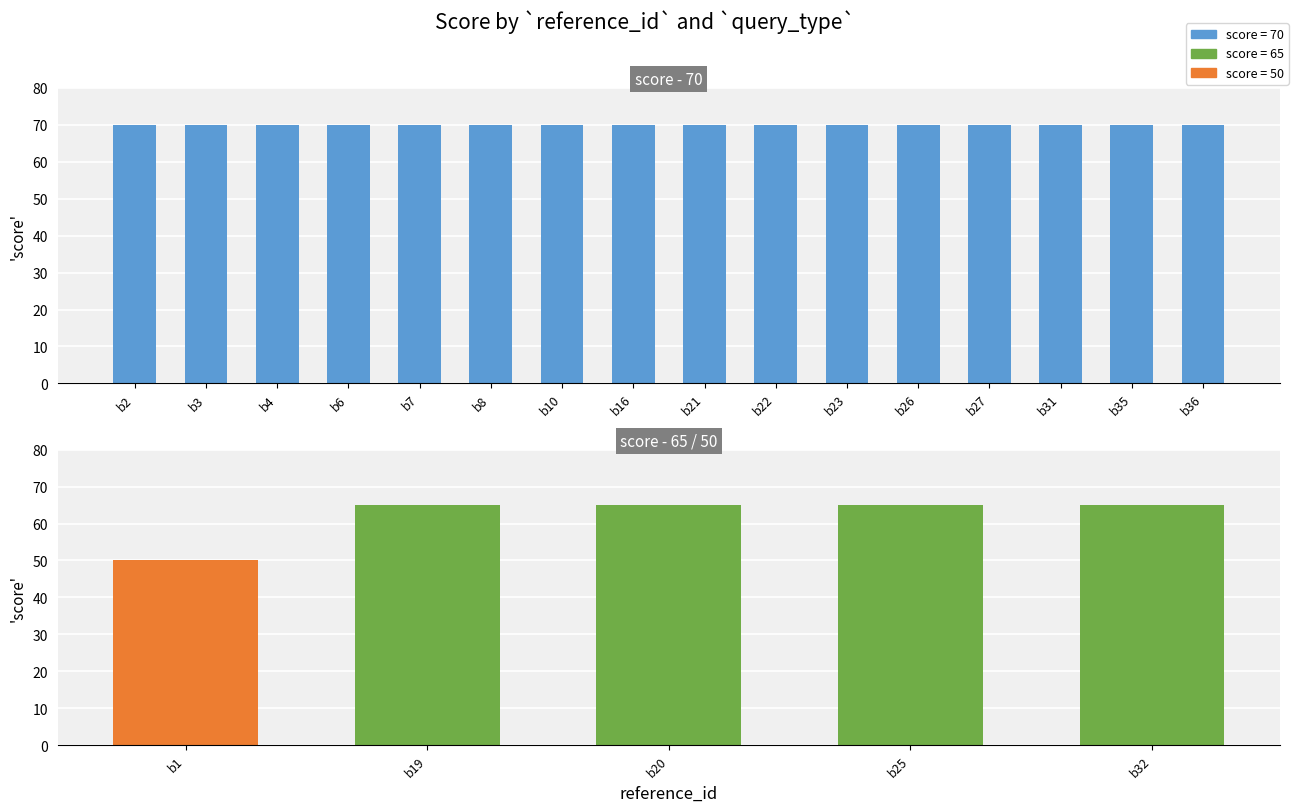

Count the number of categories in the chart.

21